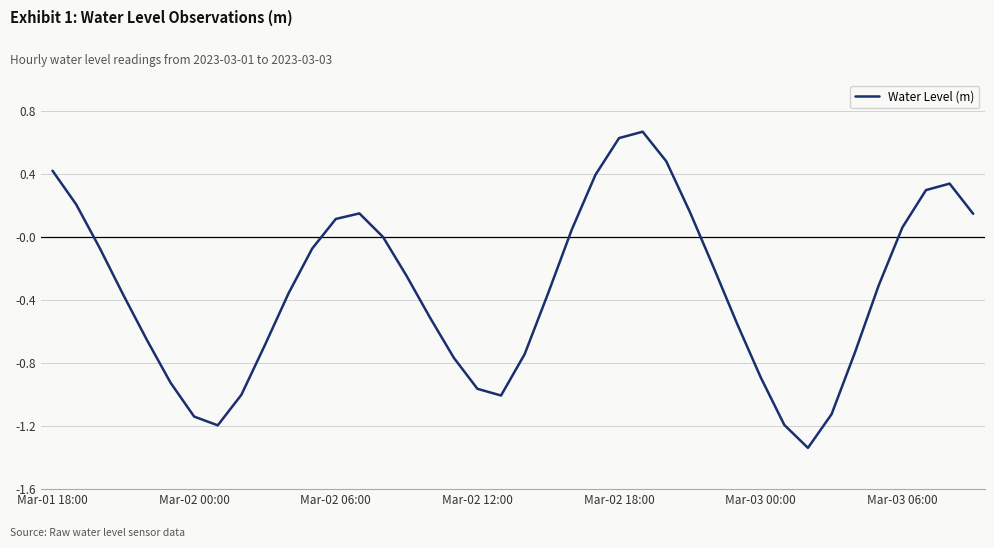

At which label is the value closest to 0?

14